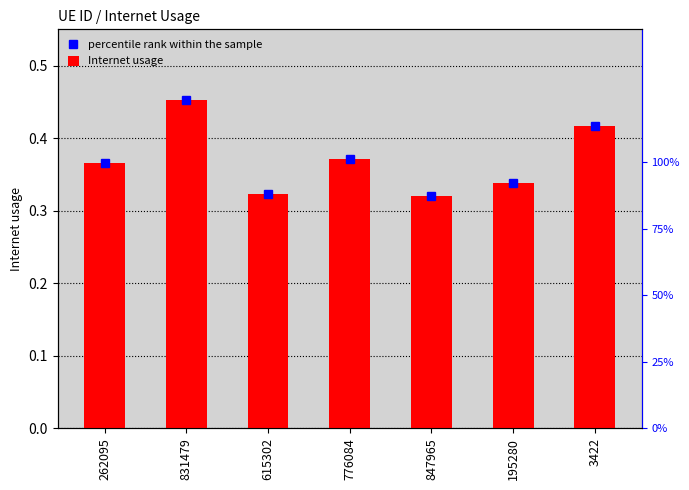

Which series has the largest total across all categories?

percentile rank within the sample